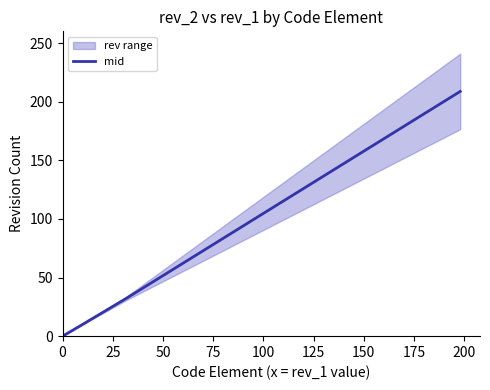

What is the highest value of the mid series?

208.8